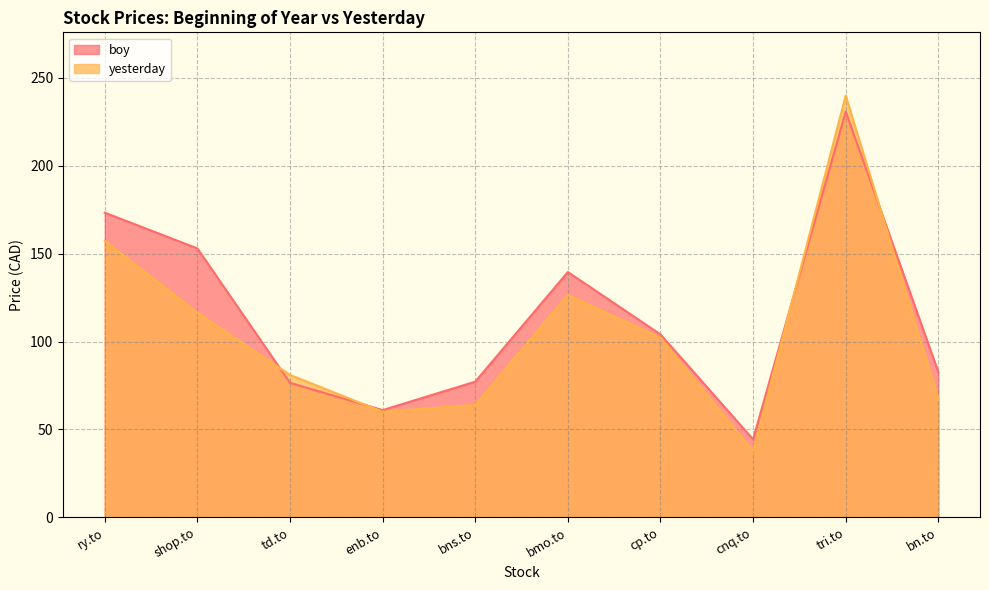

Reading left to right, list all the values displayed in this chart.

boy: 173.3	153.0	76.5	61.0	77.2	139.6	104.1	44.4	230.8	82.6
yesterday: 157.3	116.4	81.1	60.0	64.0	126.5	102.2	37.7	239.9	67.5